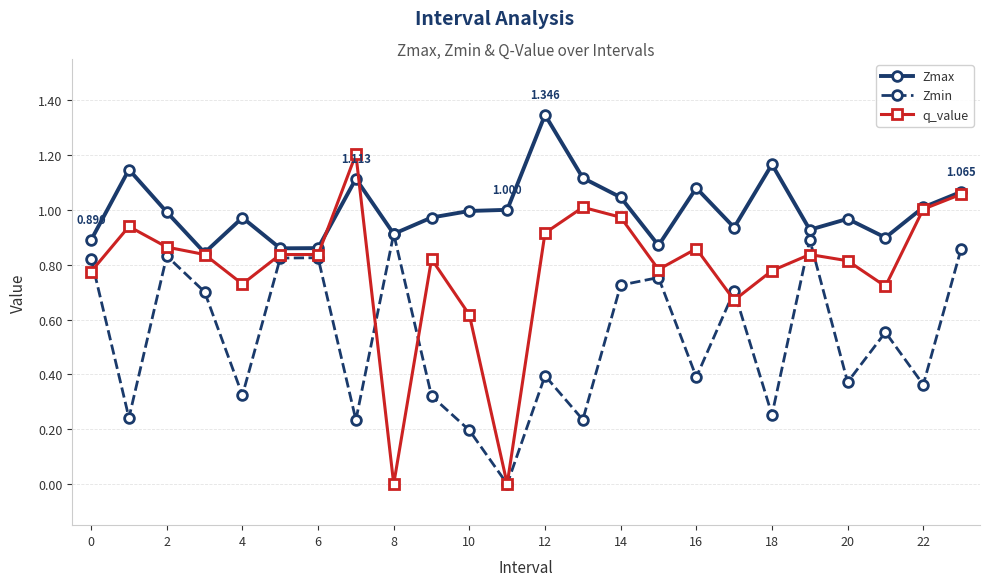

In Zmax, how many points are higher than both neighbors (excluding endpoints)?

7